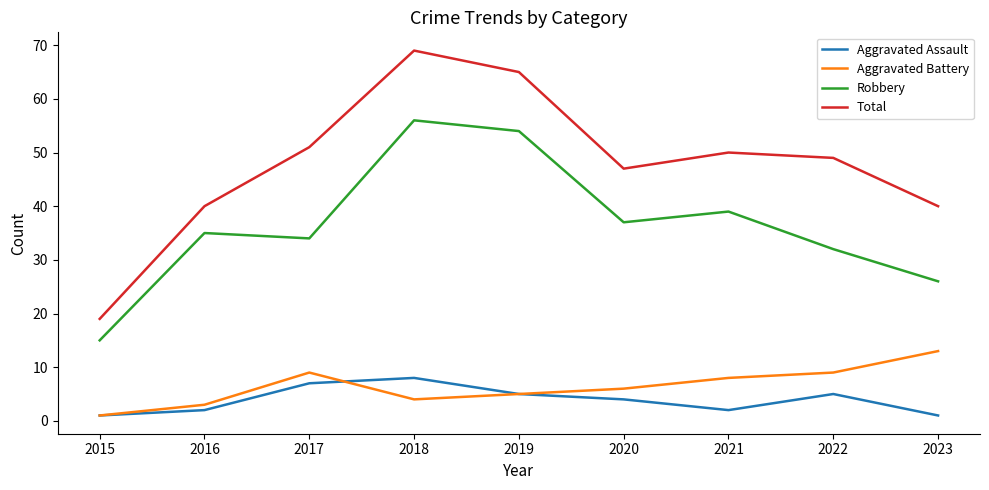

Reading right to left, transcribe all the data shown in this chart.

Aggravated Assault: 1	5	2	4	5	8	7	2	1
Aggravated Battery: 13	9	8	6	5	4	9	3	1
Robbery: 26	32	39	37	54	56	34	35	15
Total: 40	49	50	47	65	69	51	40	19